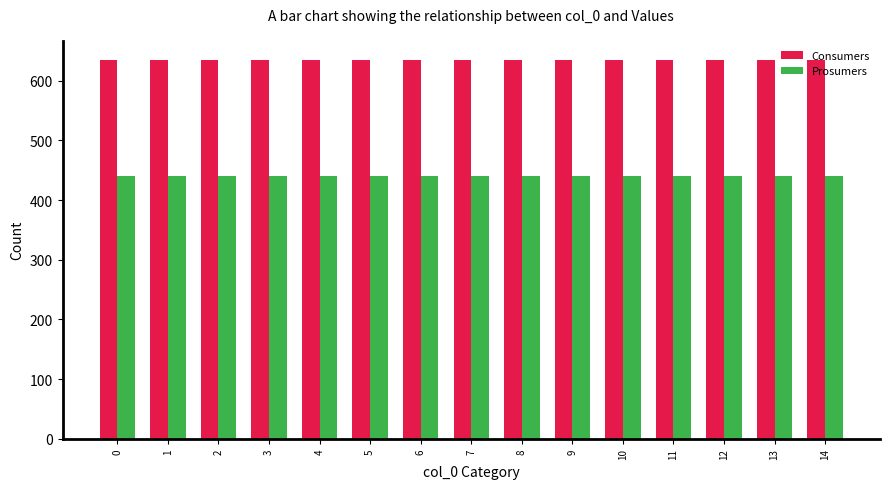

What is the difference between the highest and lowest values at 11?

195